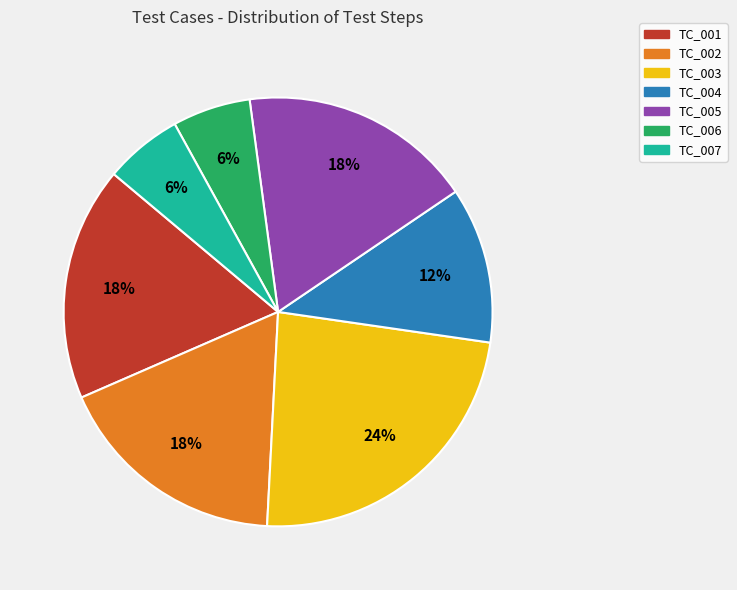

What percentage is the TC_001 slice, to the nearest percent?

18%